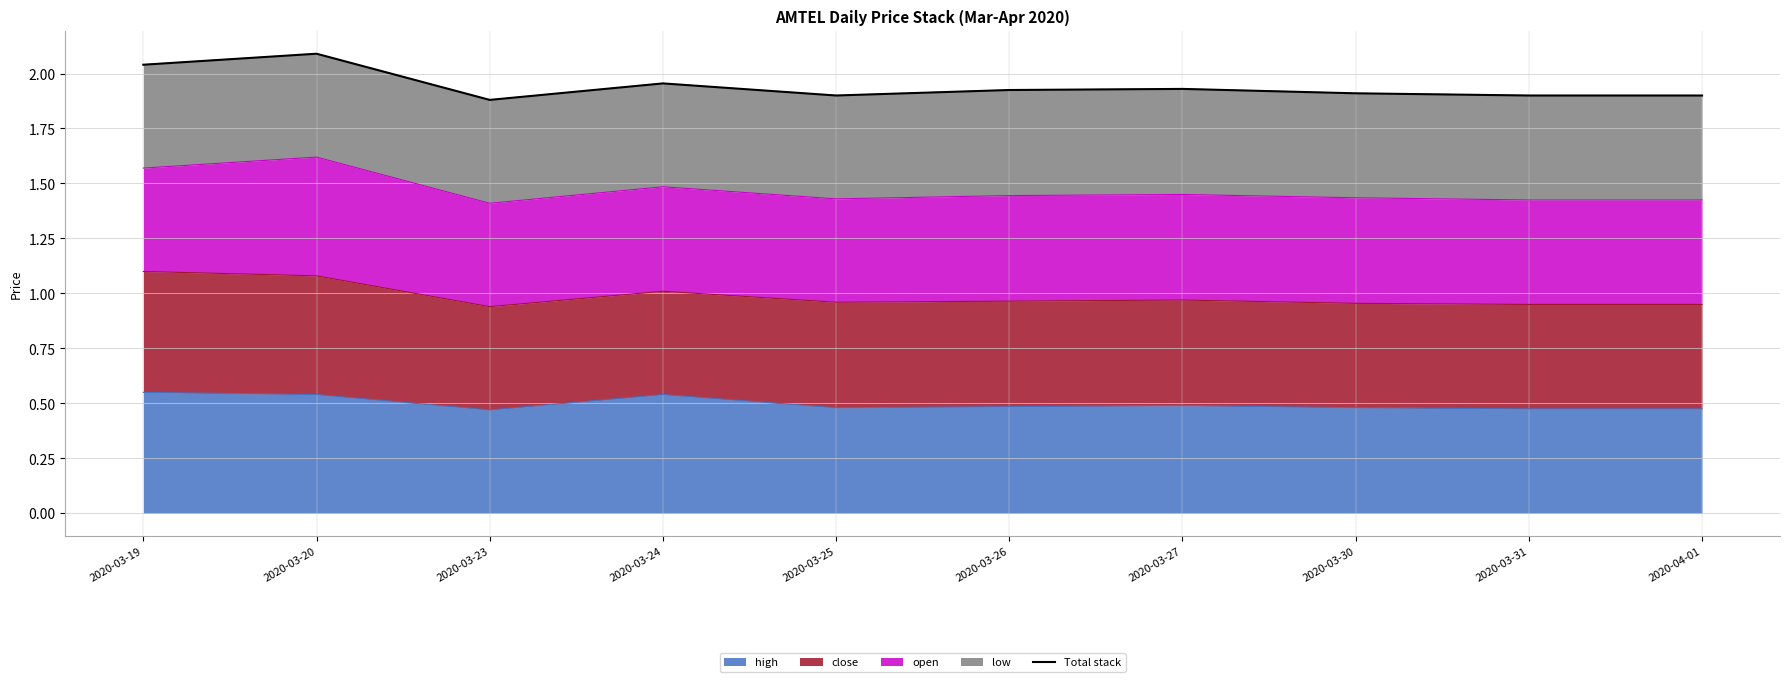

Reading left to right, transcribe all the data shown in this chart.

2020-03-19=2.0	2020-03-20=2.1	2020-03-23=1.9	2020-03-24=2.0	2020-03-25=1.9	2020-03-26=1.9	2020-03-27=1.9	2020-03-30=1.9	2020-03-31=1.9	2020-04-01=1.9